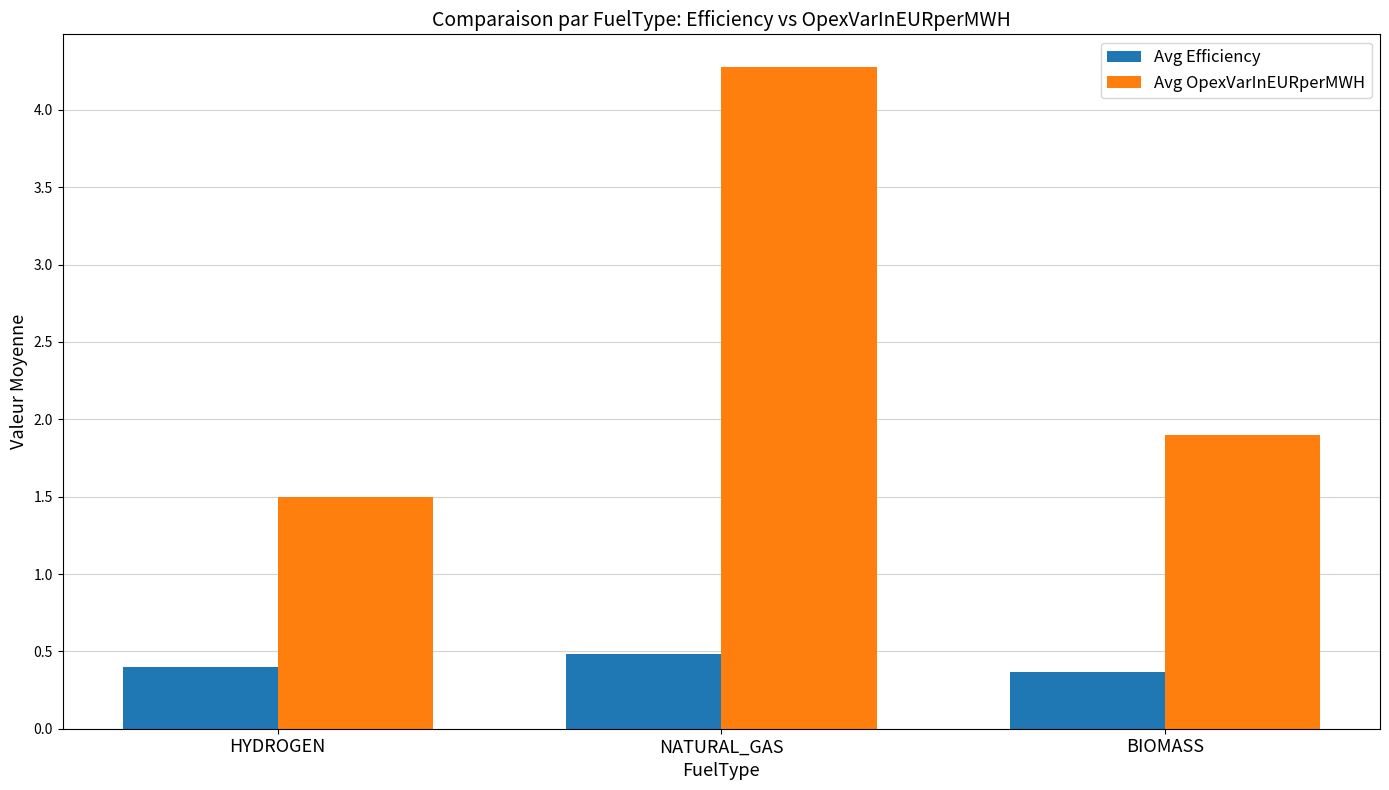

Which series has the largest range (max minus min)?

Avg OpexVarInEURperMWH